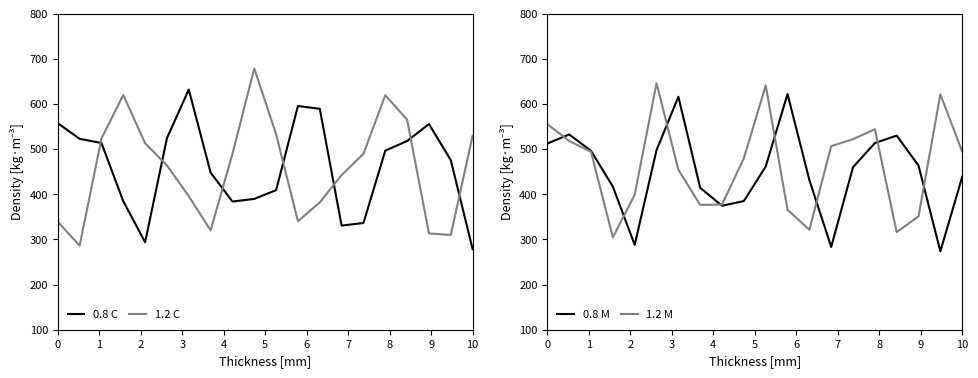

What is the highest value of the 0.8 C series?

631.9